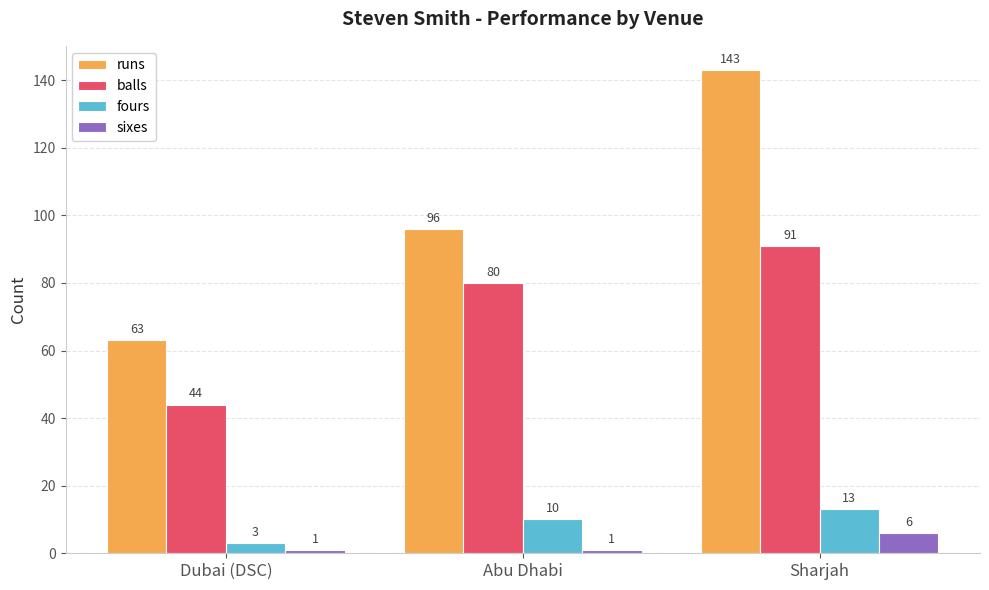

What is the average value of the runs series?

101